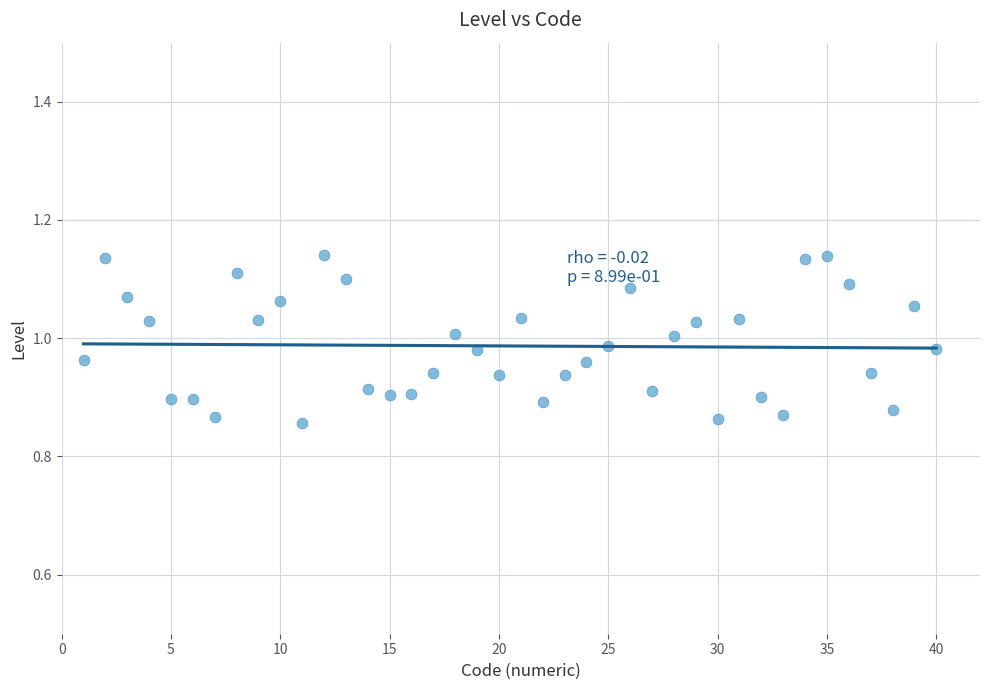

What is the range of Y values (max minus min)?

0.3